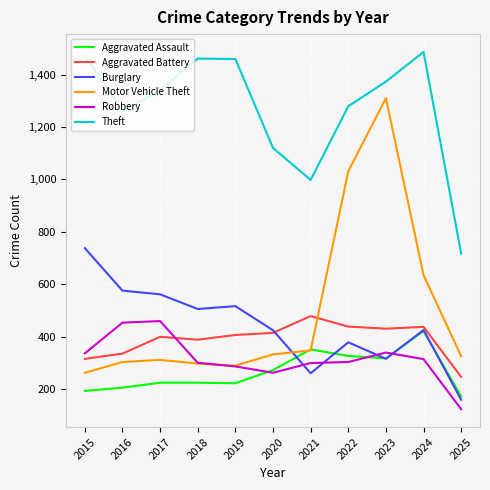

Where do Motor Vehicle Theft and Aggravated Battery first cross each other?

2021 and 2022